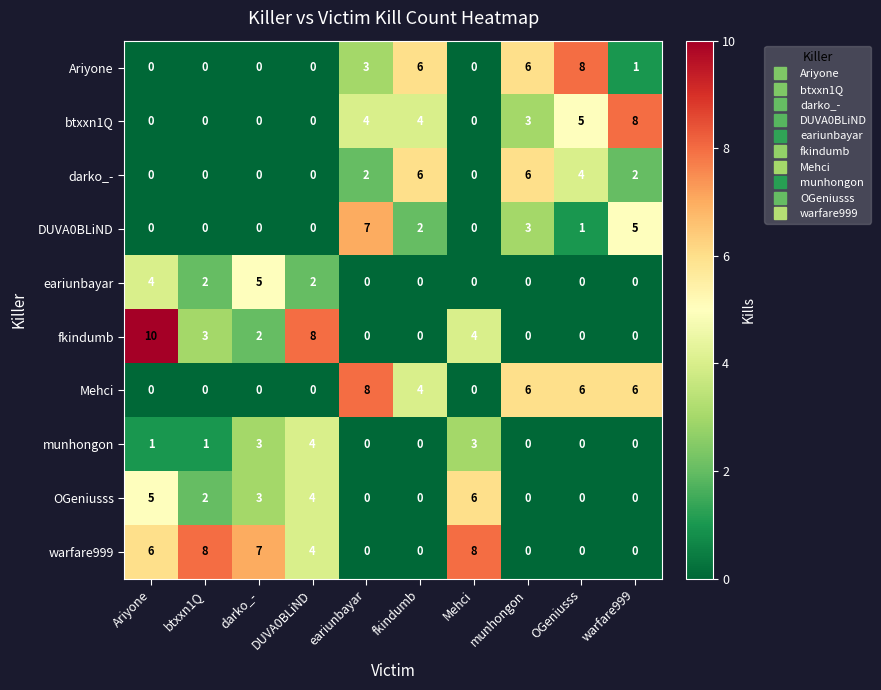

How many fkindumb values are between 0 and 4?

8